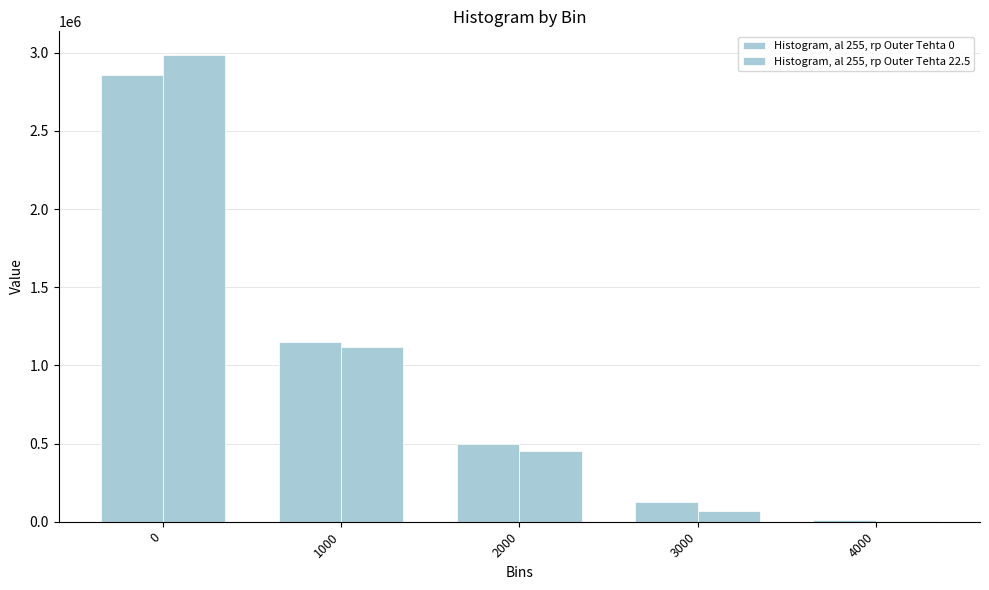

Reading left to right, what are all the values shown in this chart?

Histogram, al 255, rp Outer Tehta 0: 0=2855596.1	1000=1152605.6	2000=494913.5	3000=123485.0	4000=10150.7
Histogram, al 255, rp Outer Tehta 22.5: 0=2987218.0	1000=1117480.8	2000=455080.0	3000=71308.0	4000=4248.1